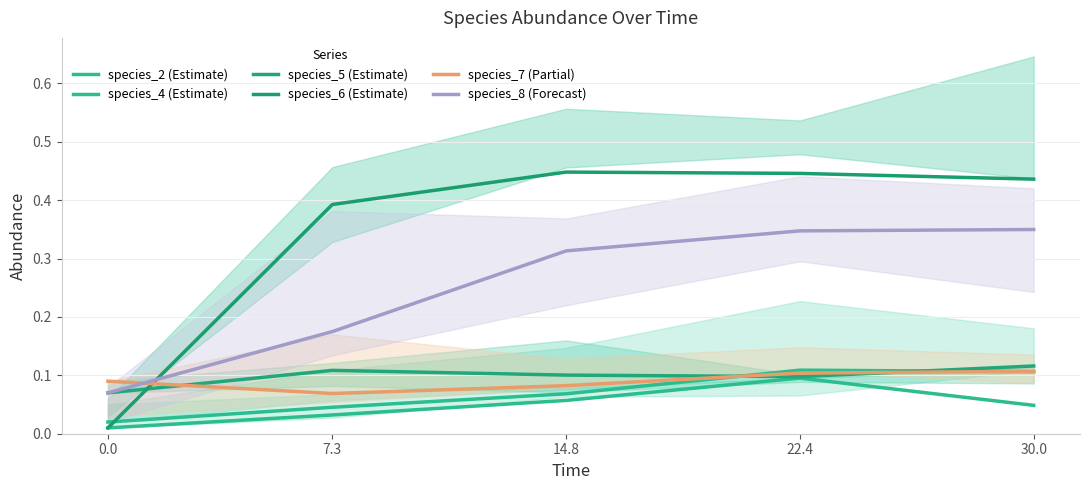

List the labels in order of species_7 (Partial) value, largest first.

30.0, 22.4, 0.0, 14.8, 7.3